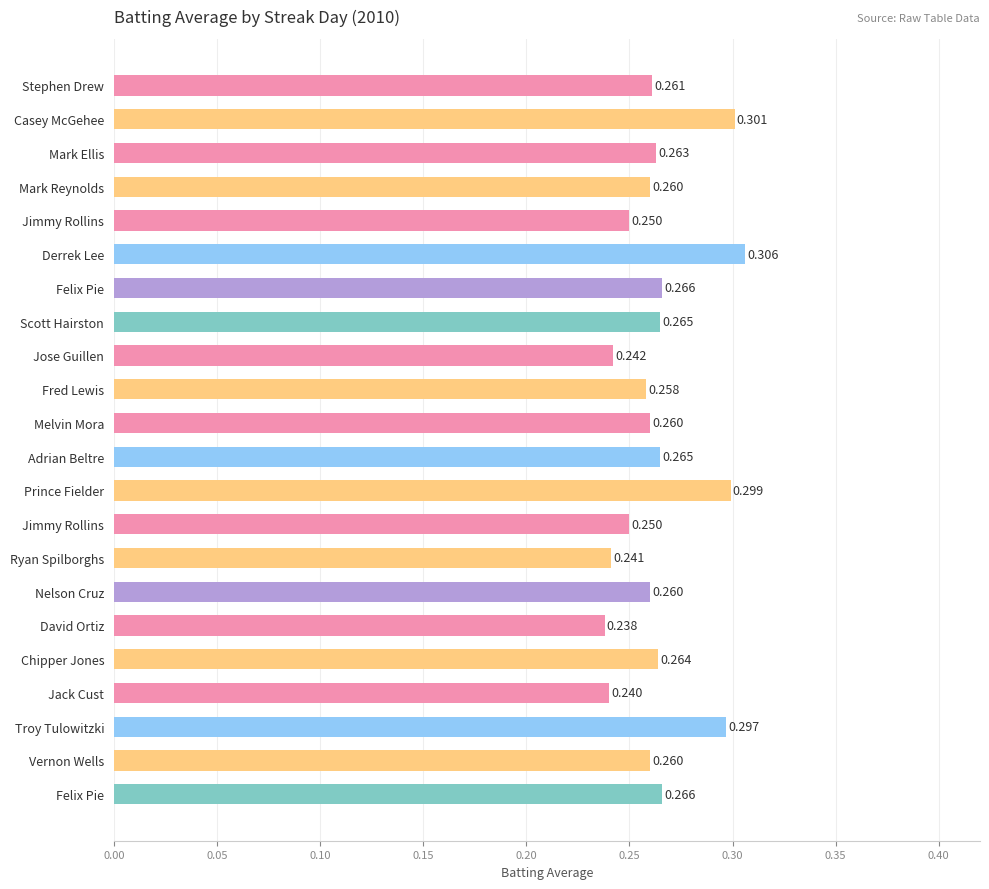

Does the chart contain any negative values?

No